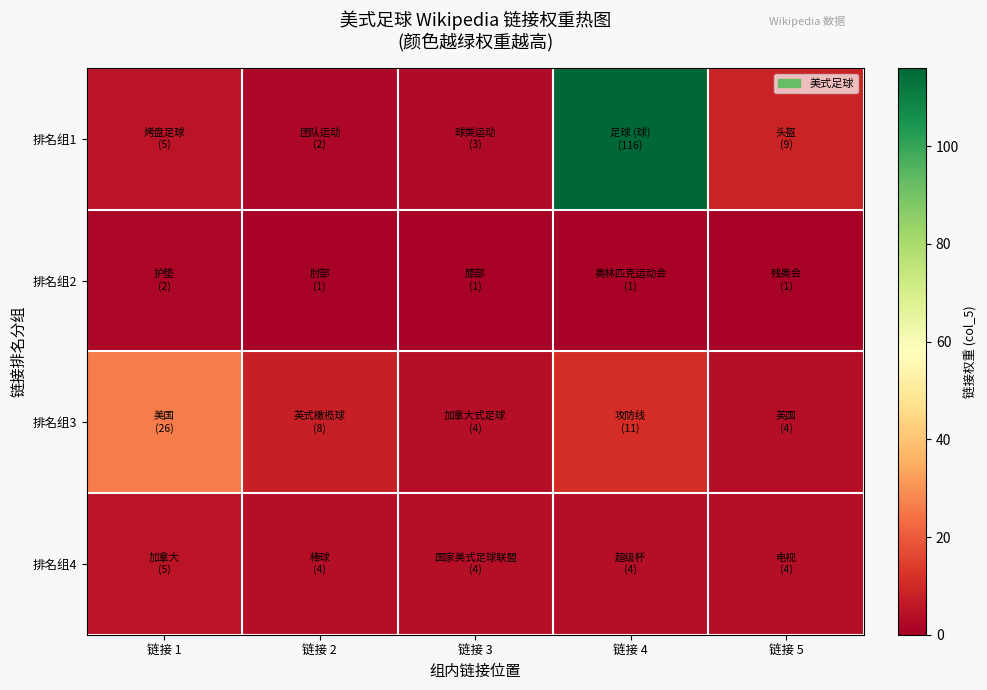

Count the number of categories in the chart.

5